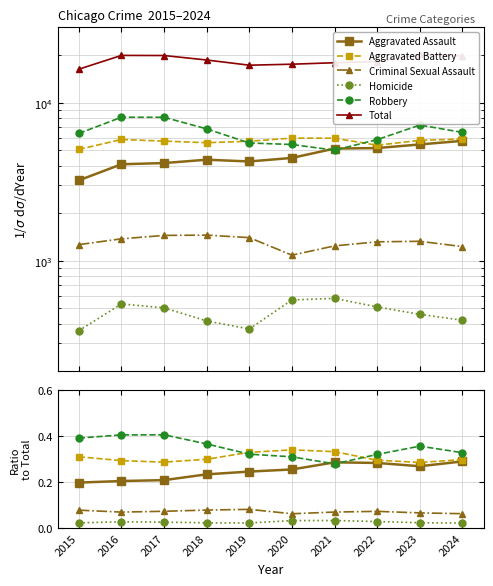

Reading right to left, extract all data points from this chart.

Aggravated Assault: 0.3	0.3	0.3	0.3	0.3	0.2	0.2	0.2	0.2	0.2
Aggravated Battery: 0.3	0.3	0.3	0.3	0.3	0.3	0.3	0.3	0.3	0.3
Criminal Sexual Assault: 0.1	0.1	0.1	0.1	0.1	0.1	0.1	0.1	0.1	0.1
Homicide: 0.0	0.0	0.0	0.0	0.0	0.0	0.0	0.0	0.0	0.0
Robbery: 0.3	0.4	0.3	0.3	0.3	0.3	0.4	0.4	0.4	0.4
Total: 19789.0	20246.0	18229.0	17930.0	17551.0	17297.0	18657.0	19917.0	19952.0	16320.0